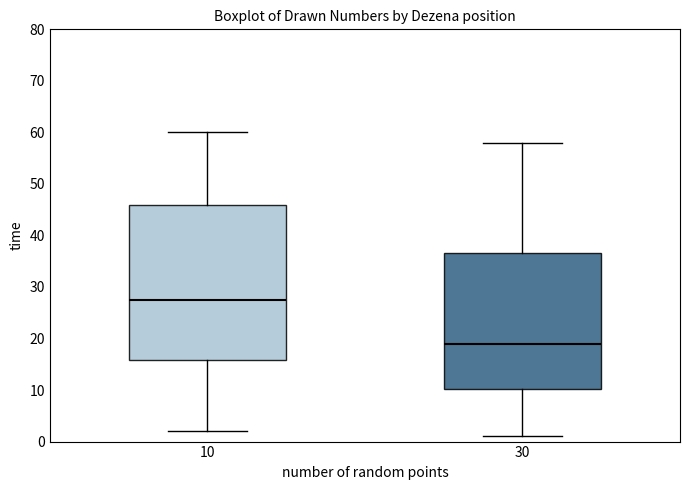

Which box is the tallest, from its lower edge to its upper edge?

10